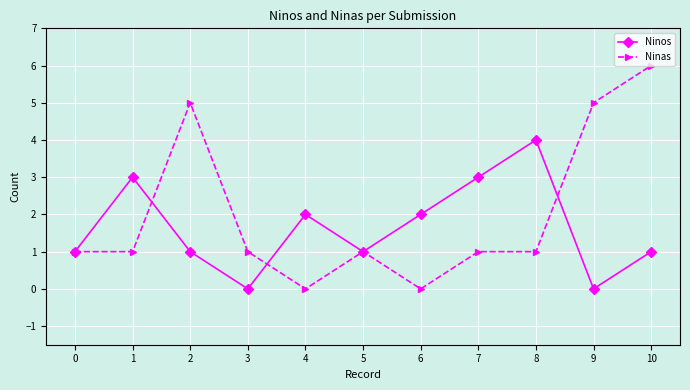

Which series has the largest total across all categories?

Ninas